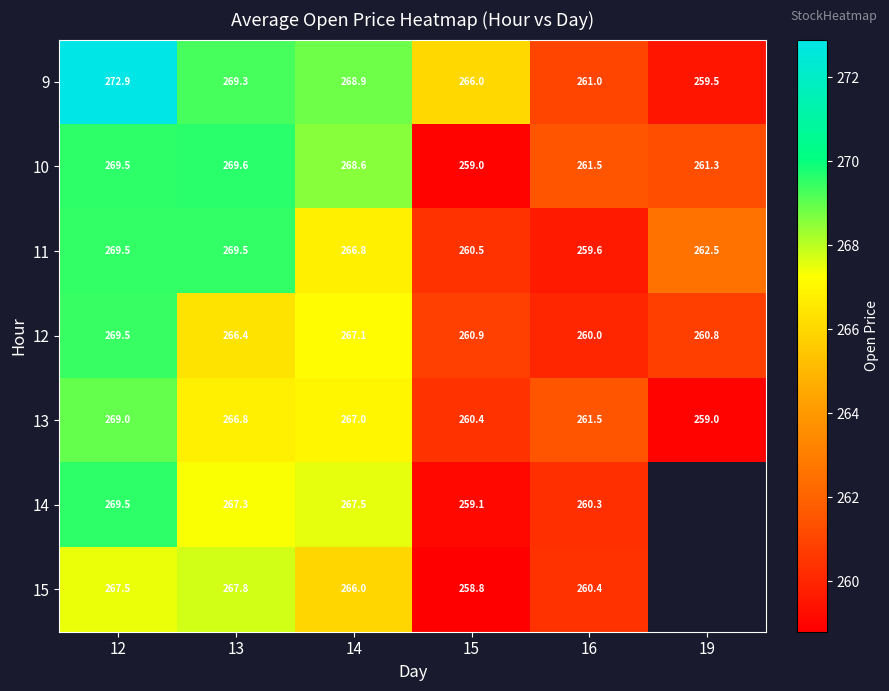

Which series changed the most between 12 and 15?

10